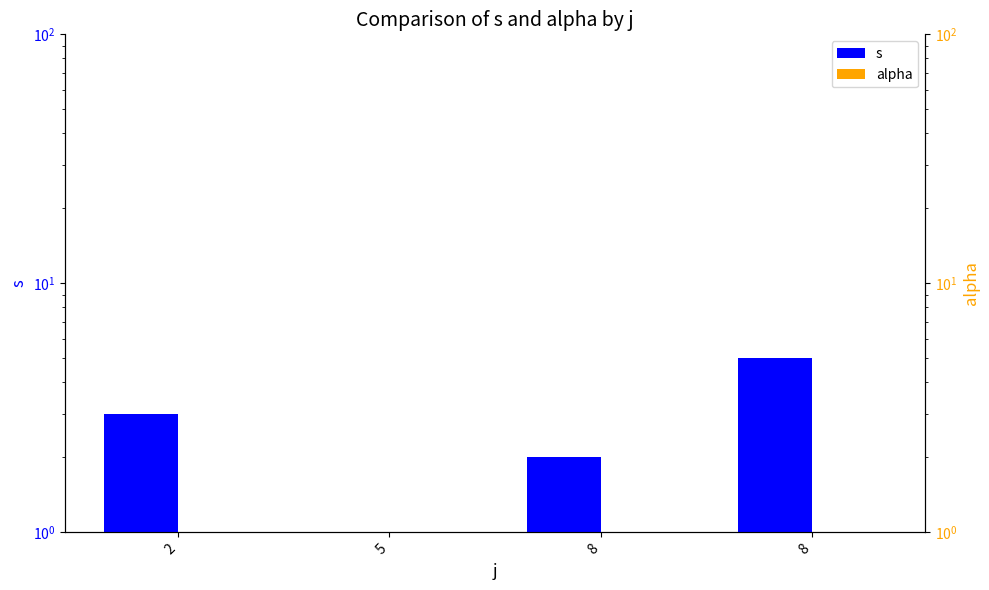

At 8, list the series in order from smallest to largest.

alpha, s